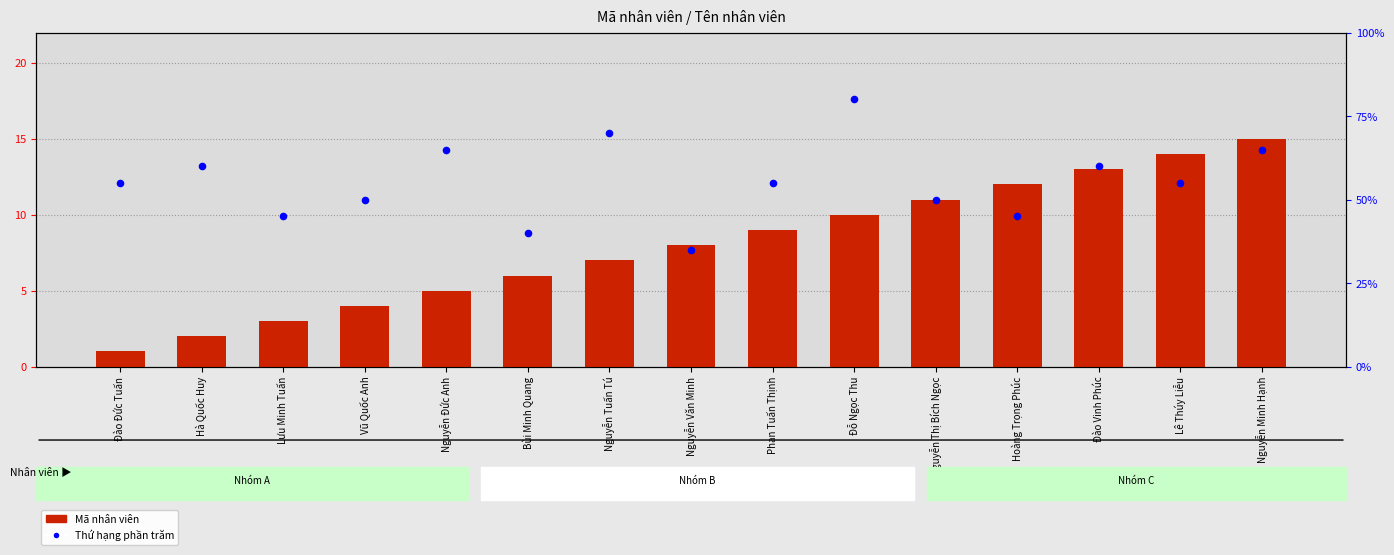

What is the total value across all series at Lê Thúy Liễu?

69